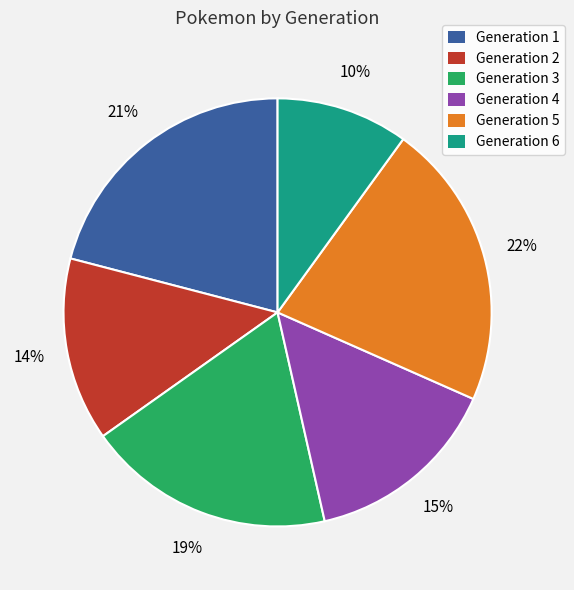

Is Generation 2 the majority of the pie?

No